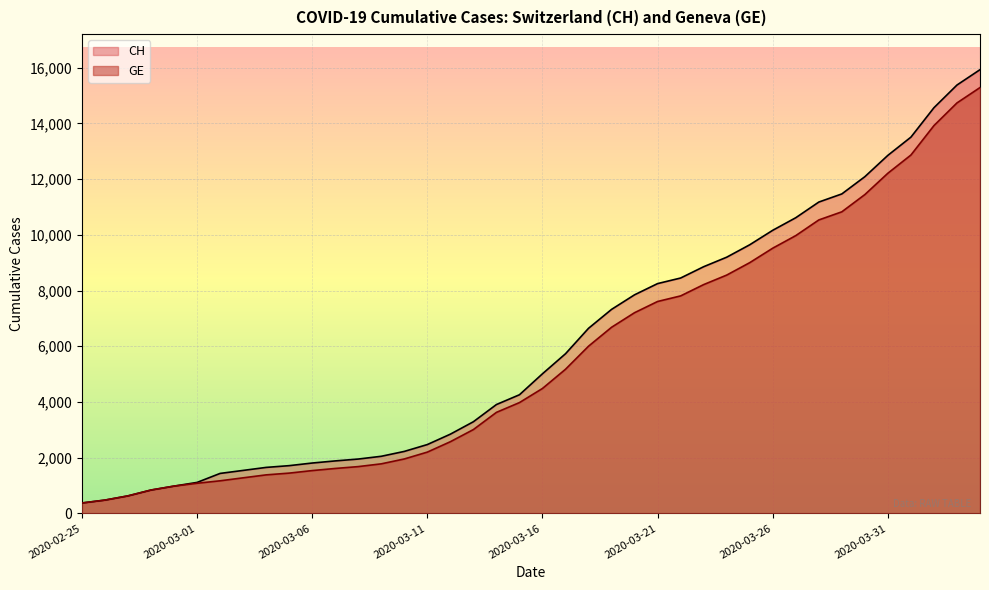

What is the total value across all series at 2020-03-18?

12646